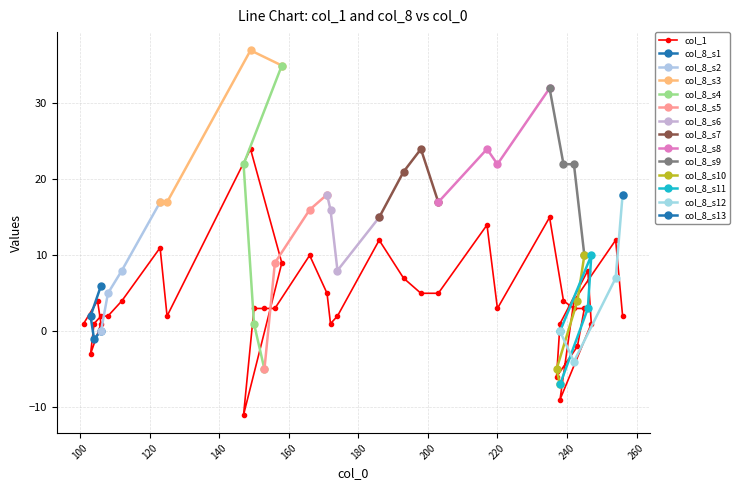

True or false: col_8_s2 has more than 0 points higher than both neighbors.

False